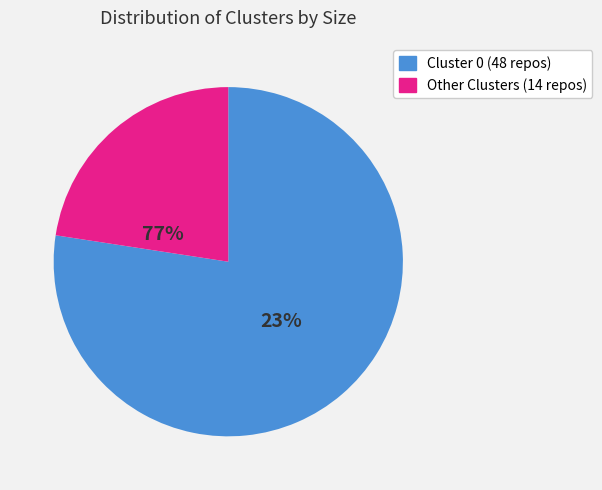

Does any single category account for the majority?

Yes